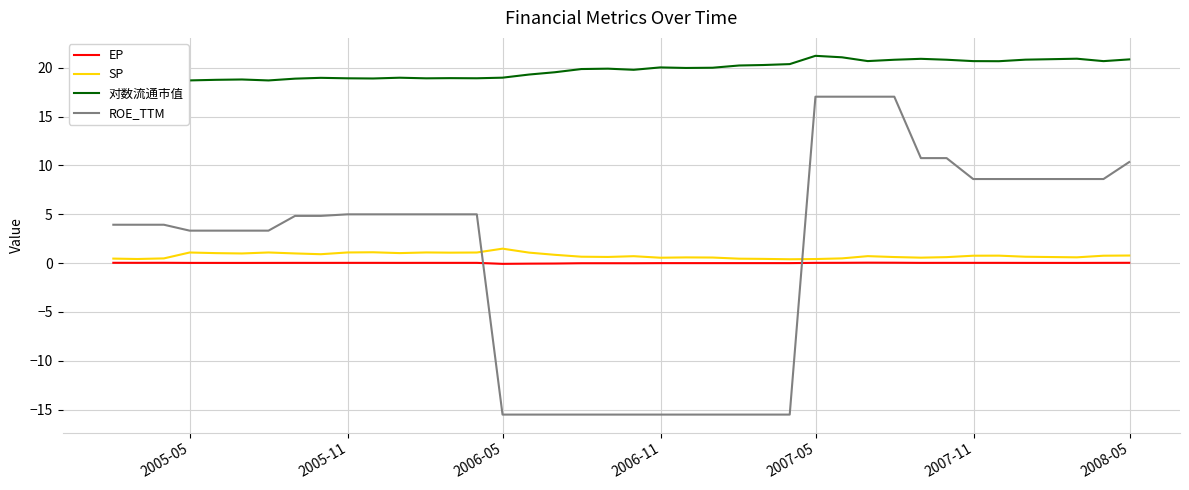

Which series has the widest spread of values?

ROE_TTM